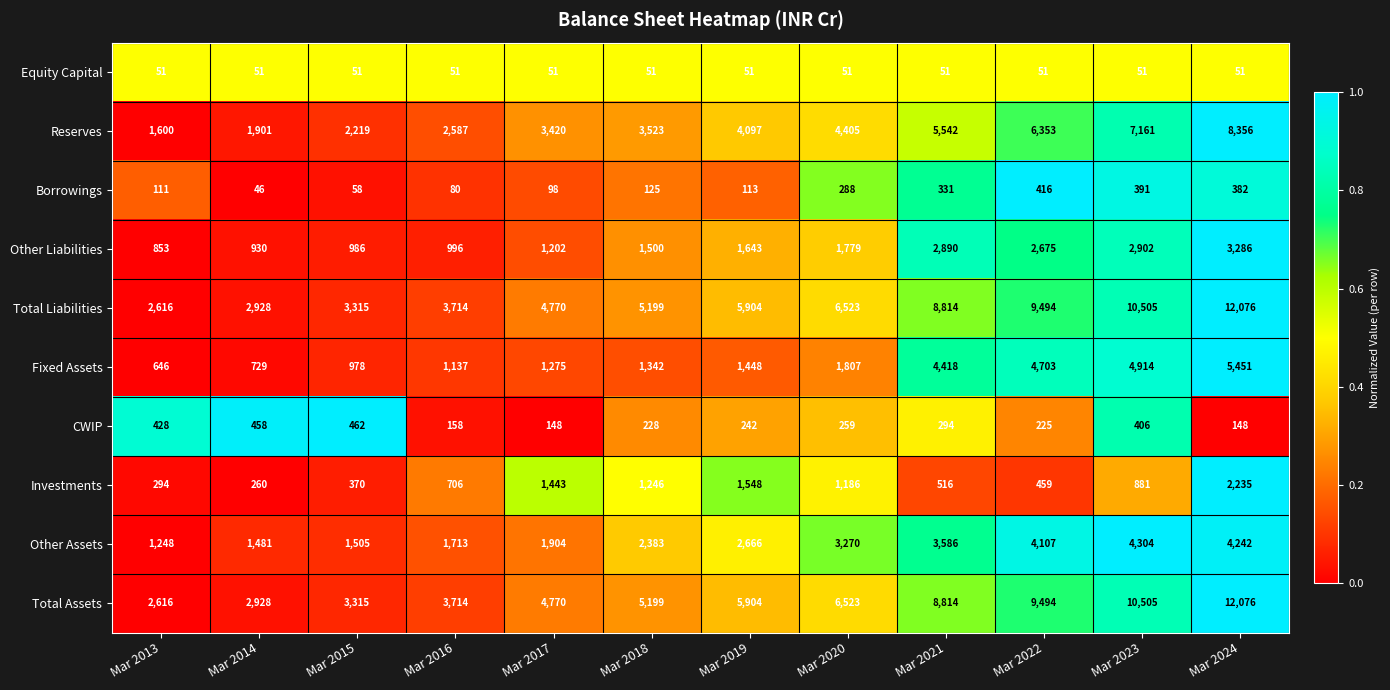

True or false: Investments has a value of 1443 at Mar 2017.

True